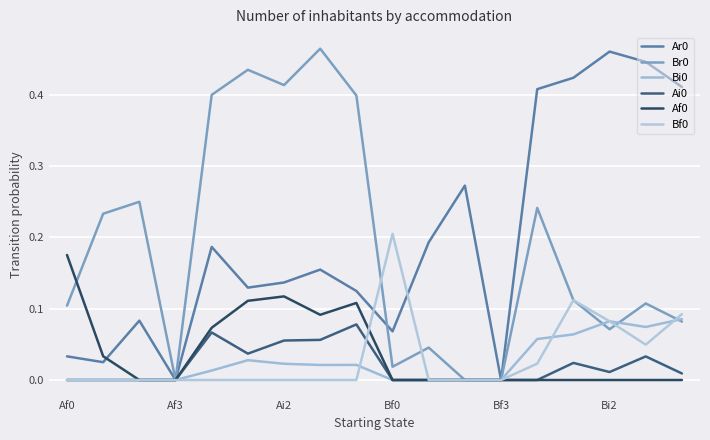

Reading left to right, list all the values displayed in this chart.

Ar0: 0.0	0.0	0.1	0.0	0.2	0.1	0.1	0.2	0.1	0.1	0.2	0.3	0.0	0.4	0.4	0.5	0.4	0.4
Br0: 0.1	0.2	0.2	0.0	0.4	0.4	0.4	0.5	0.4	0.0	0.0	0.0	0.0	0.2	0.1	0.1	0.1	0.1
Bi0: 0.0	0.0	0.0	0.0	0.0	0.0	0.0	0.0	0.0	0.0	0.0	0.0	0.0	0.1	0.1	0.1	0.1	0.1
Ai0: 0.0	0.0	0.0	0.0	0.1	0.0	0.1	0.1	0.1	0.0	0.0	0.0	0.0	0.0	0.0	0.0	0.0	0.0
Af0: 0.2	0.0	0.0	0.0	0.1	0.1	0.1	0.1	0.1	0.0	0.0	0.0	0.0	0.0	0.0	0.0	0.0	0.0
Bf0: 0.0	0.0	0.0	0.0	0.0	0.0	0.0	0.0	0.0	0.2	0.0	0.0	0.0	0.0	0.1	0.1	0.0	0.1